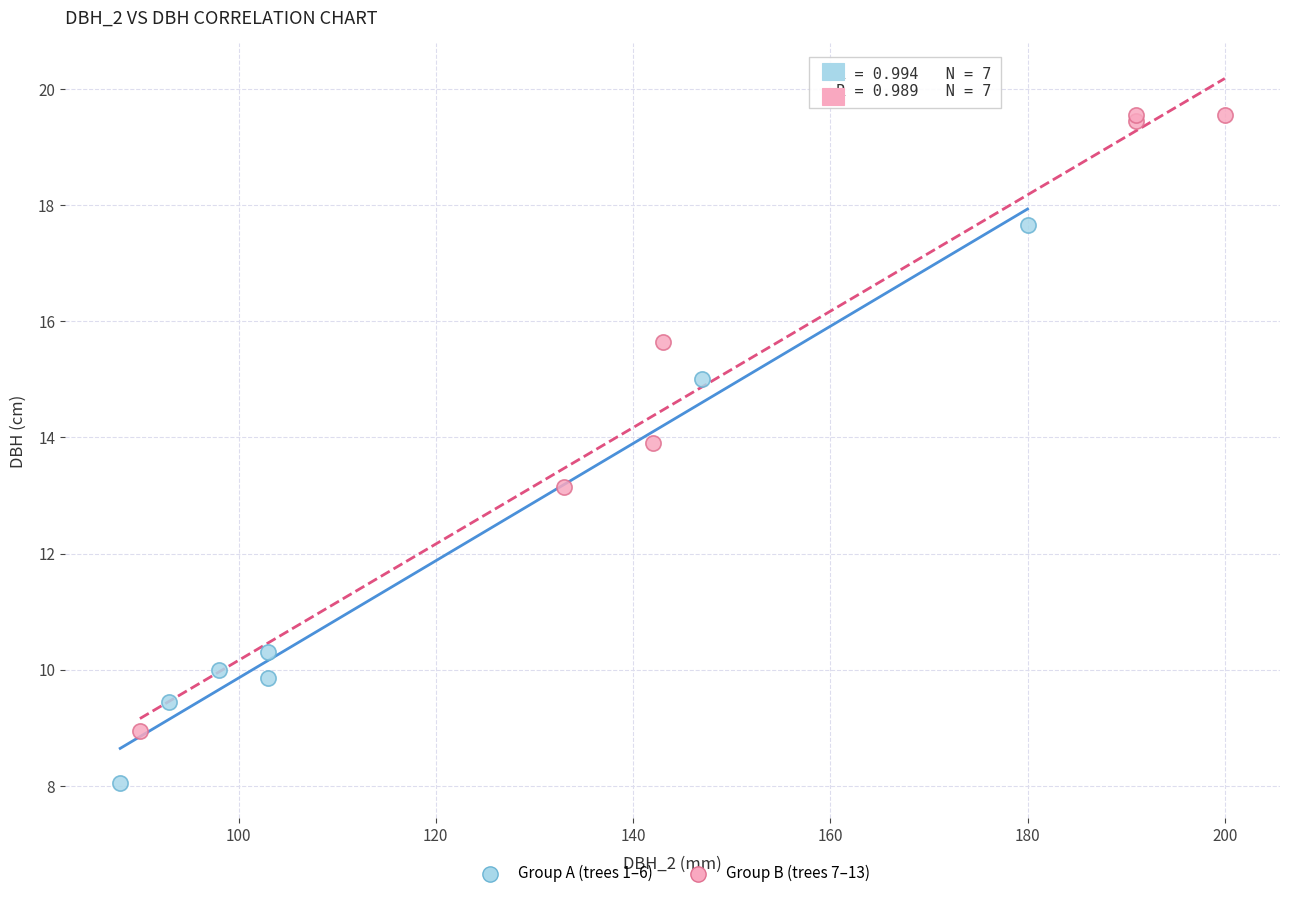

Which series has the widest spread of Y values?

Group B (trees 7–13)